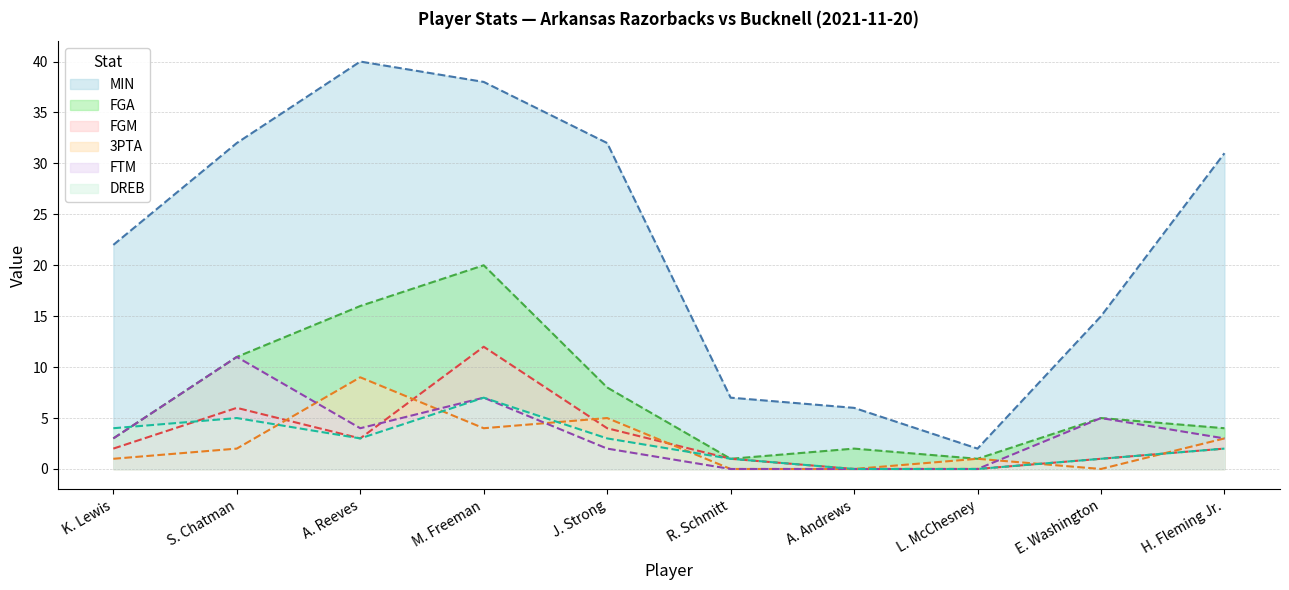

Which series has the widest spread of values?

MIN